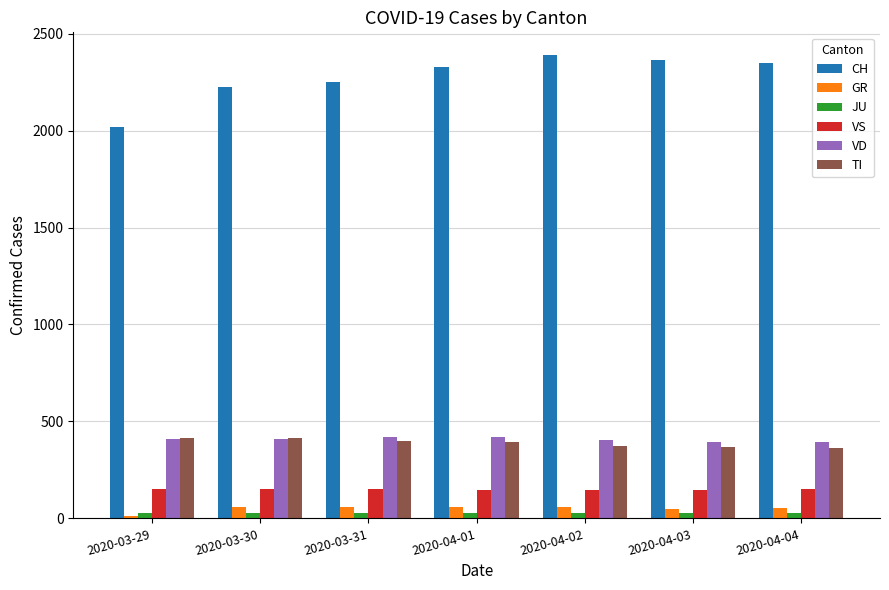

At how many categories does at least one series exceed 67?

7